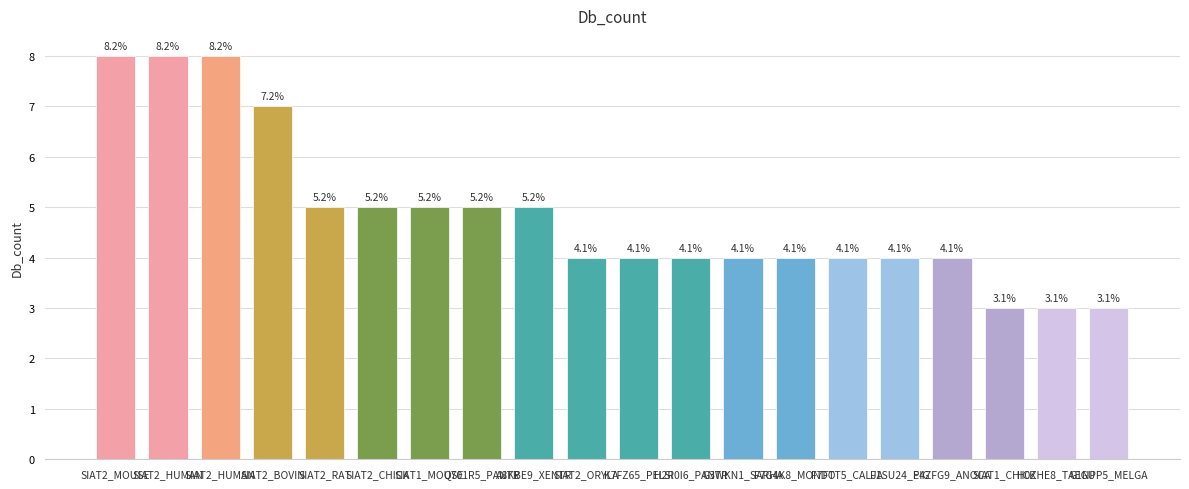

Reading left to right, list all the values displayed in this chart.

8	8	8	7	5	5	5	5	5	4	4	4	4	4	4	4	4	3	3	3